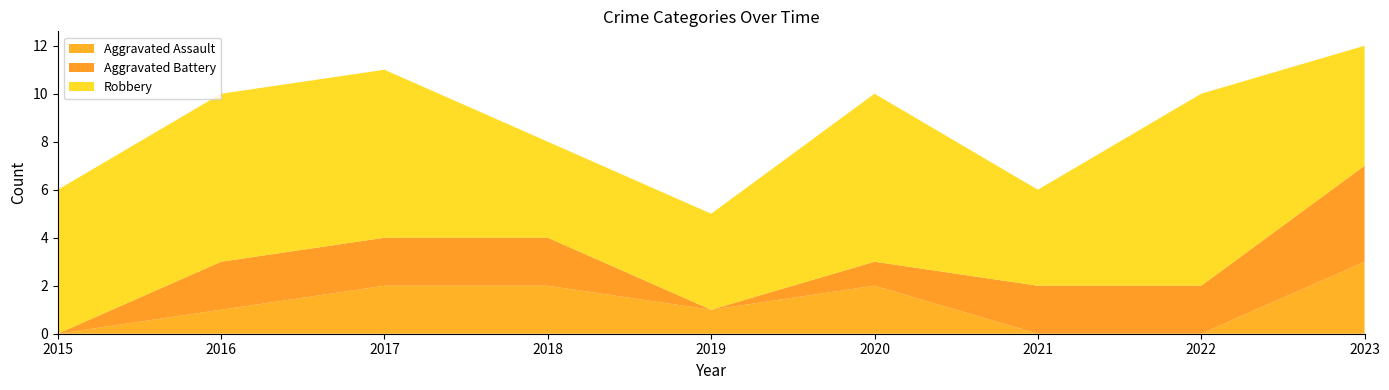

Reading left to right, extract all data points from this chart.

Aggravated Assault: 2015=0	2016=1	2017=2	2018=2	2019=1	2020=2	2021=0	2022=0	2023=3
Aggravated Battery: 2015=0	2016=2	2017=2	2018=2	2019=0	2020=1	2021=2	2022=2	2023=4
Robbery: 2015=6	2016=7	2017=7	2018=4	2019=4	2020=7	2021=4	2022=8	2023=5